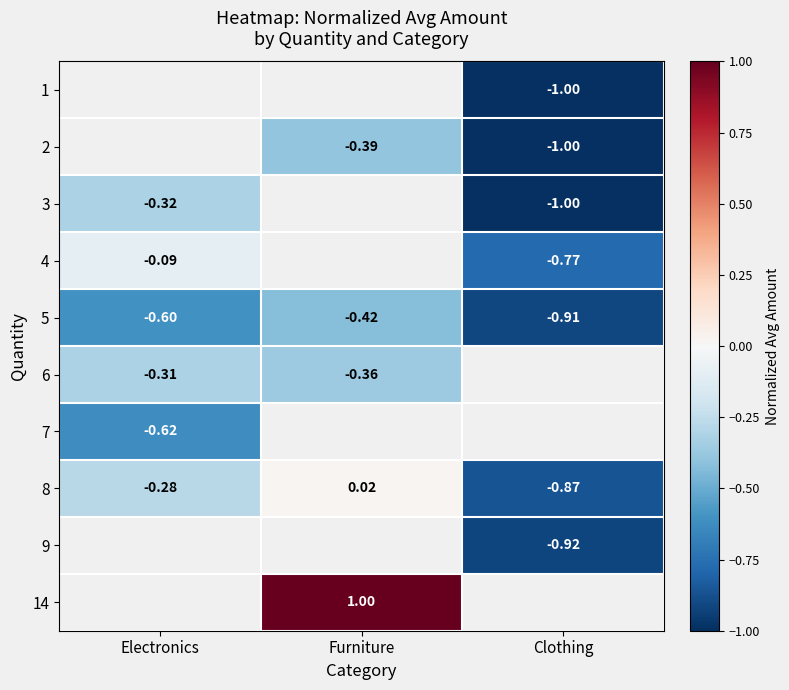

Count the number of data series in this chart.

10